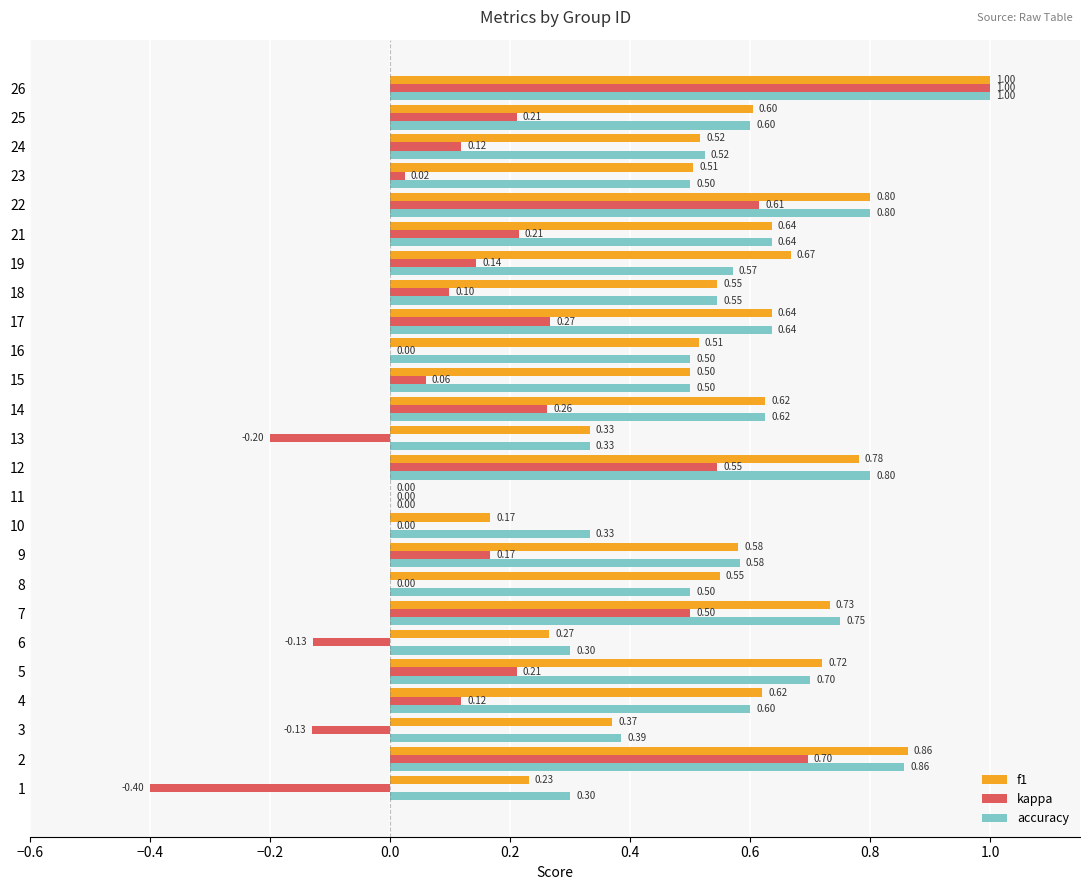

What is the difference between the kappa values at 13 and 14?

0.5